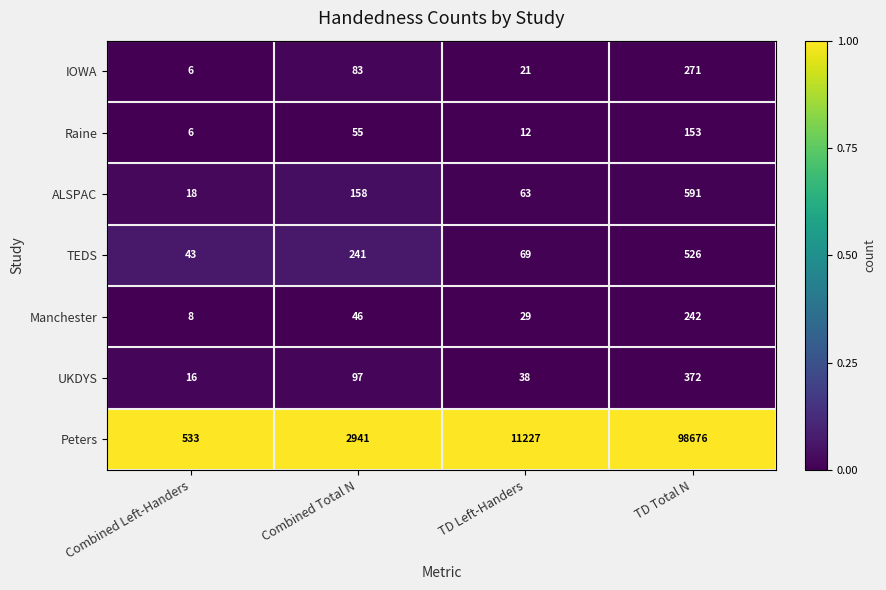

What is the total value across all series at Combined Total N?

3621